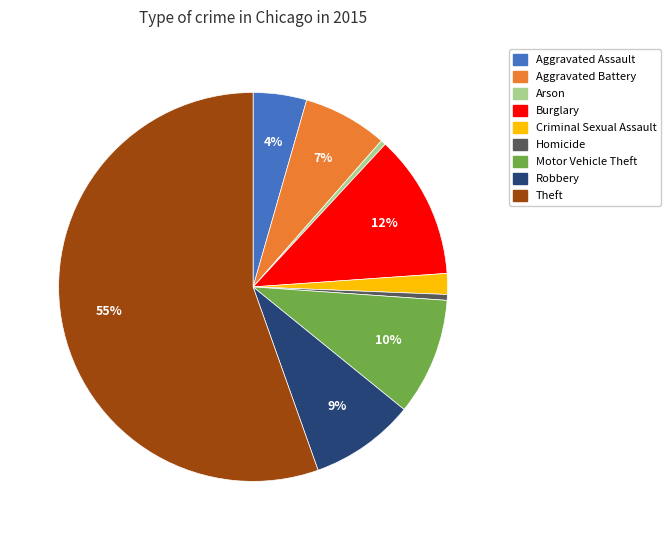

What is the majority slice?

Theft